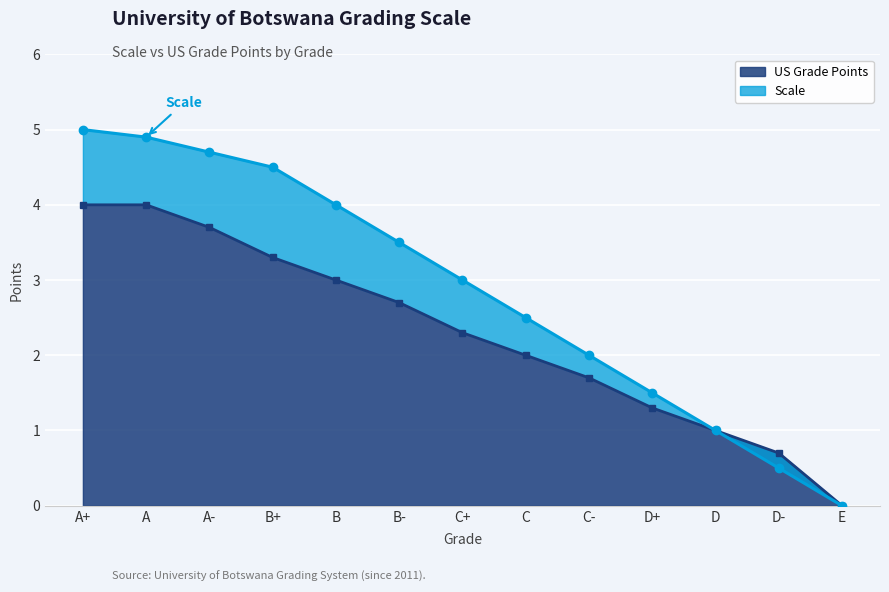

Reading left to right, what are all the values shown in this chart?

Scale: A+=5.0	A=4.9	A-=4.7	B+=4.5	B=4.0	B-=3.5	C+=3.0	C=2.5	C-=2.0	D+=1.5	D=1.0	D-=0.5	E=0.0
US Grade Points: A+=4.0	A=4.0	A-=3.7	B+=3.3	B=3.0	B-=2.7	C+=2.3	C=2.0	C-=1.7	D+=1.3	D=1.0	D-=0.7	E=0.0